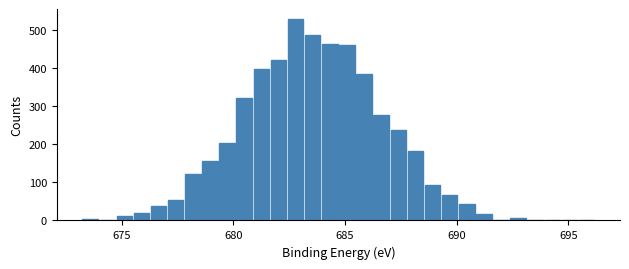

Read against the x-axis, roughly where is the centre of the tallest bar?

683.0